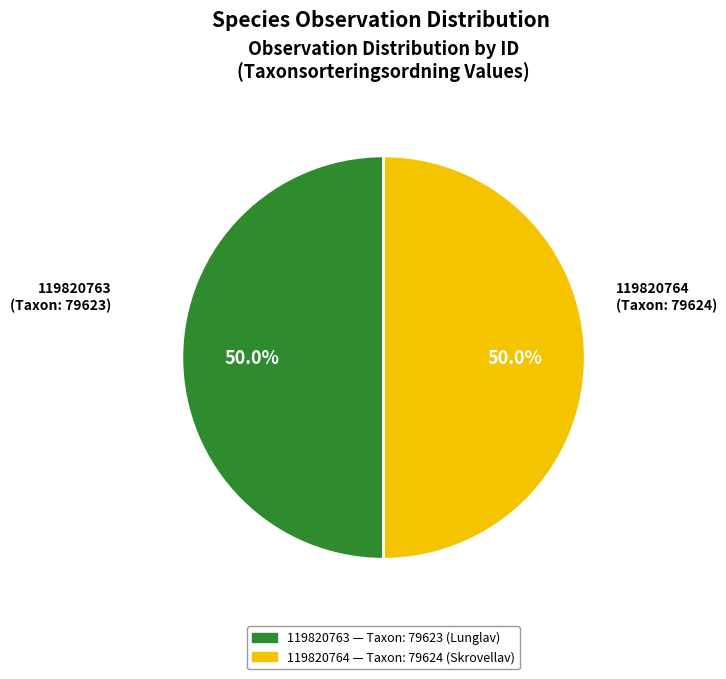

What percentage is NOT represented by 119820764?

50.0%